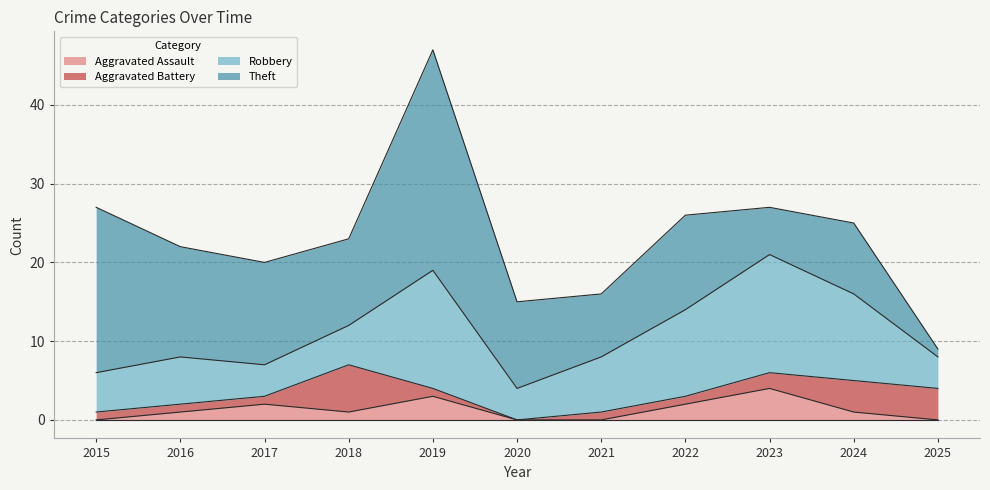

True or false: Aggravated Battery has a value of 7 at 2024.

False